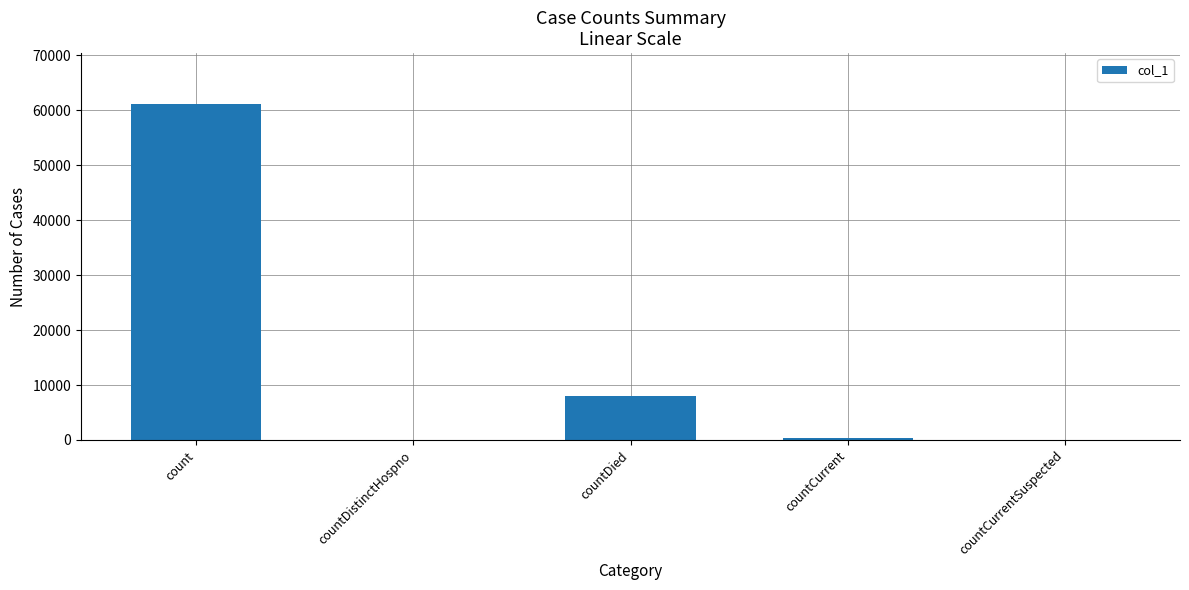

The value at countDied is 13365. True or false?

False